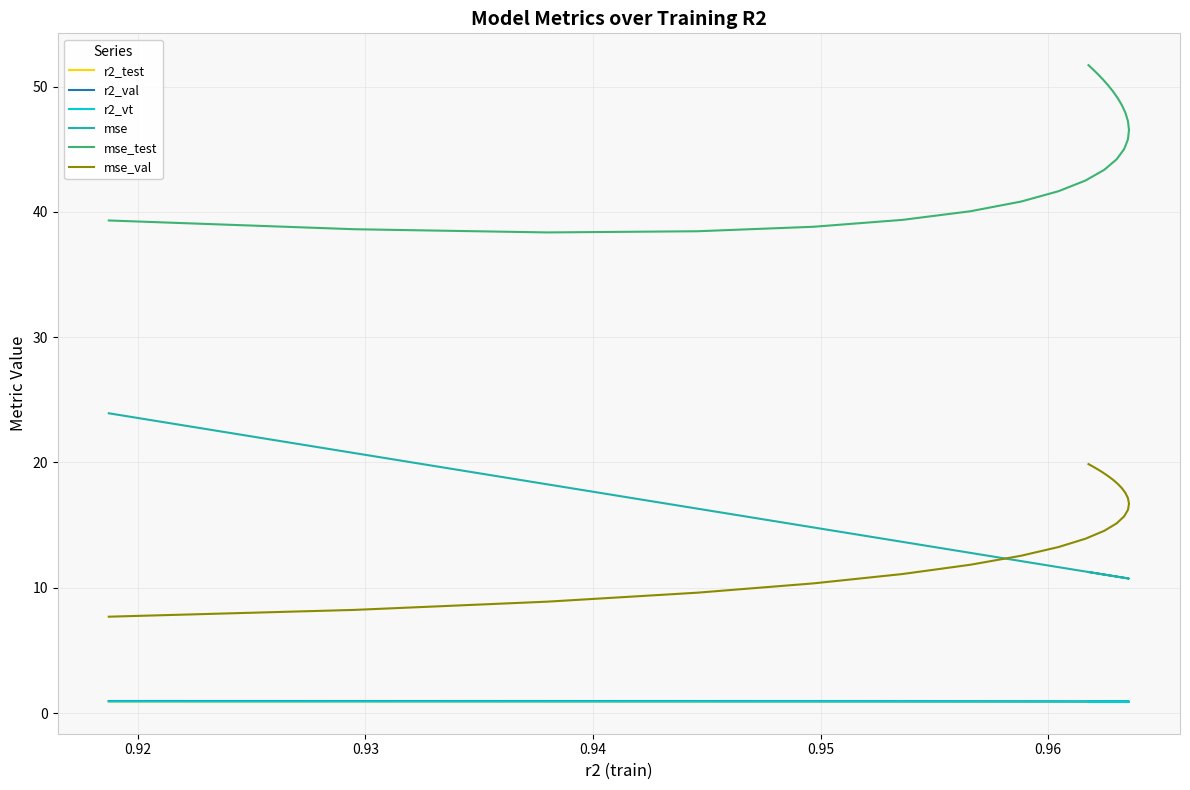

Rank the series by their maximum value, from lowest to highest.

r2_test, r2_vt, r2_val, mse_val, mse, mse_test